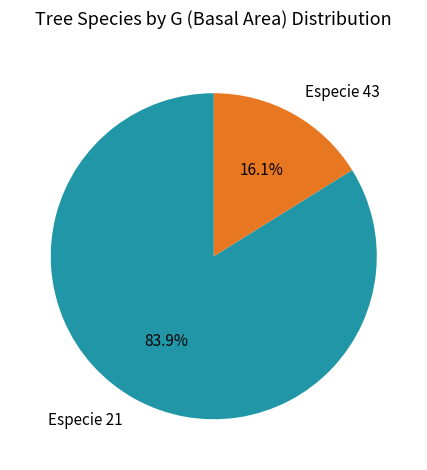

What is the ratio of the value at Especie 21 to the value at Especie 43?

5.2